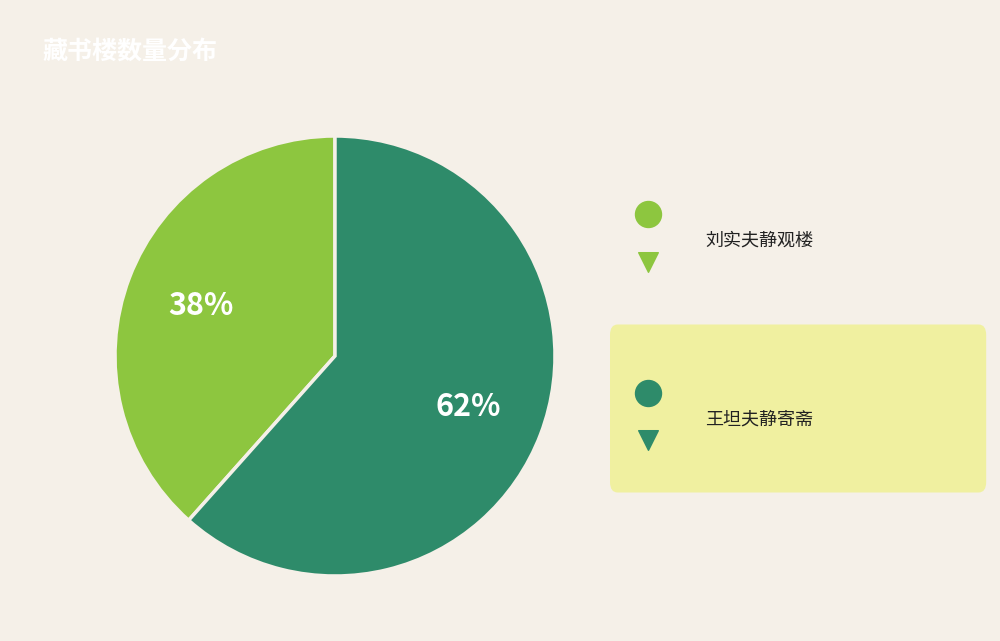

Count the number of slices in the pie.

2